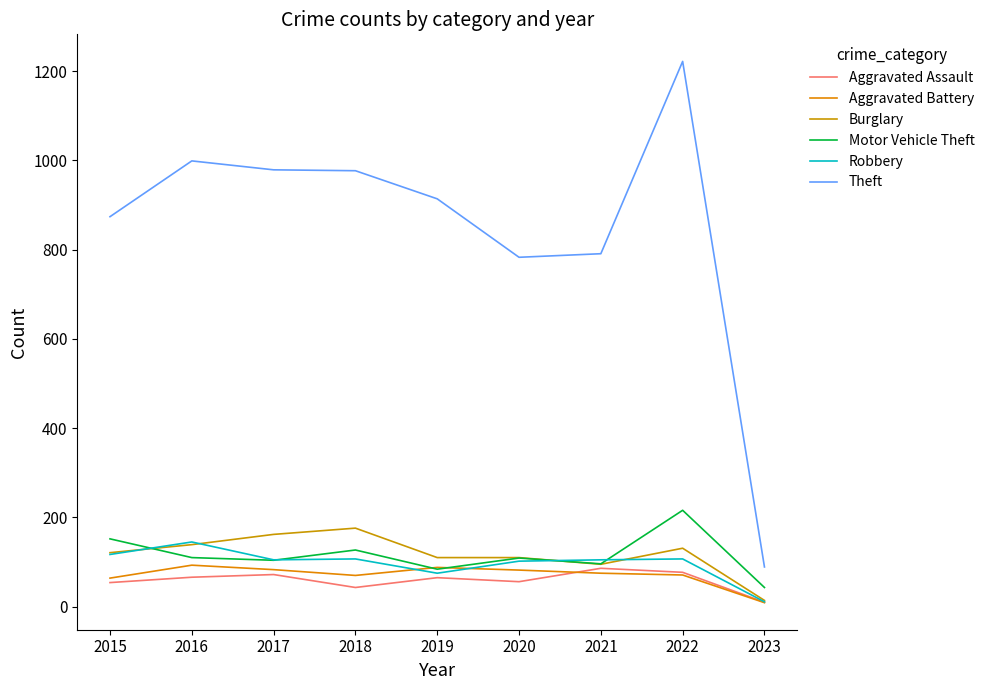

True or false: Robbery and Aggravated Assault intersect in this chart.

False